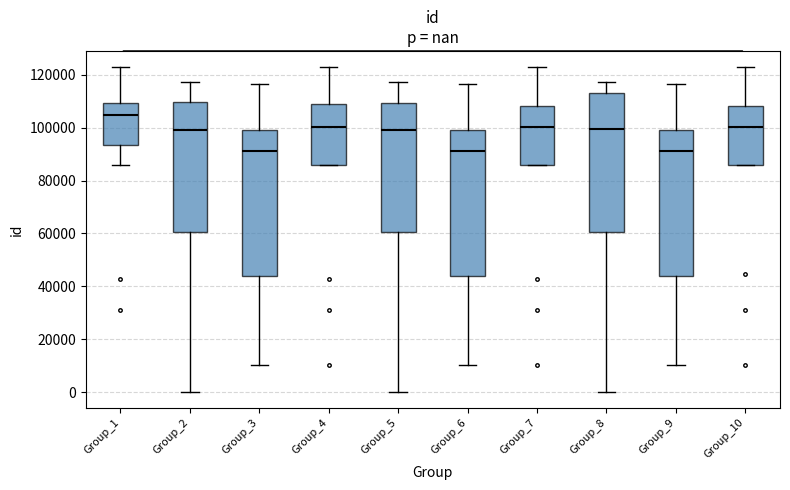

Where does the upper whisker of the box for Group_7 end on the y-axis? The values are not printed on the chart, so give them approximately, as read against the axis.

122000